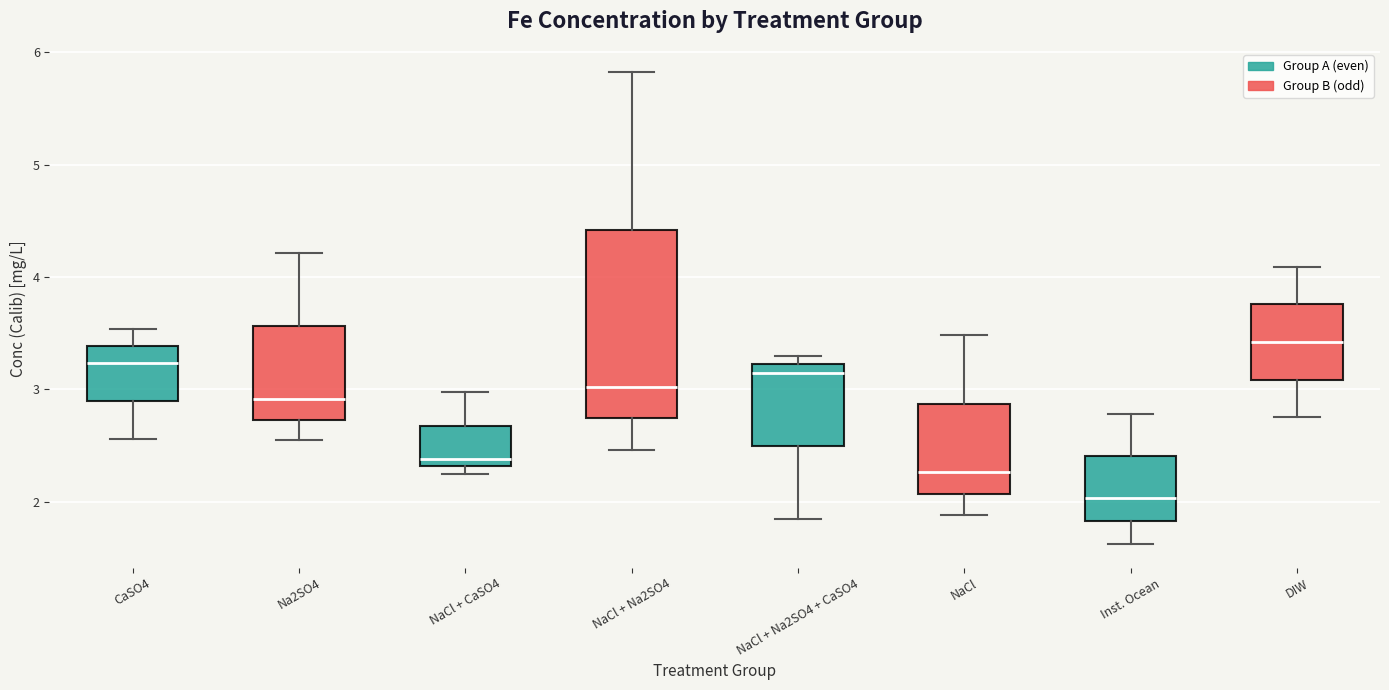

Reading left to right, transcribe this box plot: for each box, give where its median line is, the range the box spans, and where its two whiskers end, as read against the y-axis. The values are not printed on the chart, so give them approximately, as read against the axis.

CaSO4: median 3.2, box 2.9 to 3.4, whiskers 2.6 to 3.5
Na2SO4: median 2.9, box 2.7 to 3.6, whiskers 2.5 to 4.2
NaCl + CaSO4: median 2.4, box 2.3 to 2.7, whiskers 2.3 (just below the box's lower edge) to 3.0
NaCl + Na2SO4: median 3.0, box 2.7 to 4.4, whiskers 2.5 to 5.8
NaCl + Na2SO4 + CaSO4: median 3.1, box 2.5 to 3.2, whiskers 1.9 to 3.3
NaCl: median 2.3, box 2.1 to 2.9, whiskers 1.9 to 3.5
Inst. Ocean: median 2.0, box 1.8 to 2.4, whiskers 1.6 to 2.8
DIW: median 3.4, box 3.1 to 3.8, whiskers 2.8 to 4.1